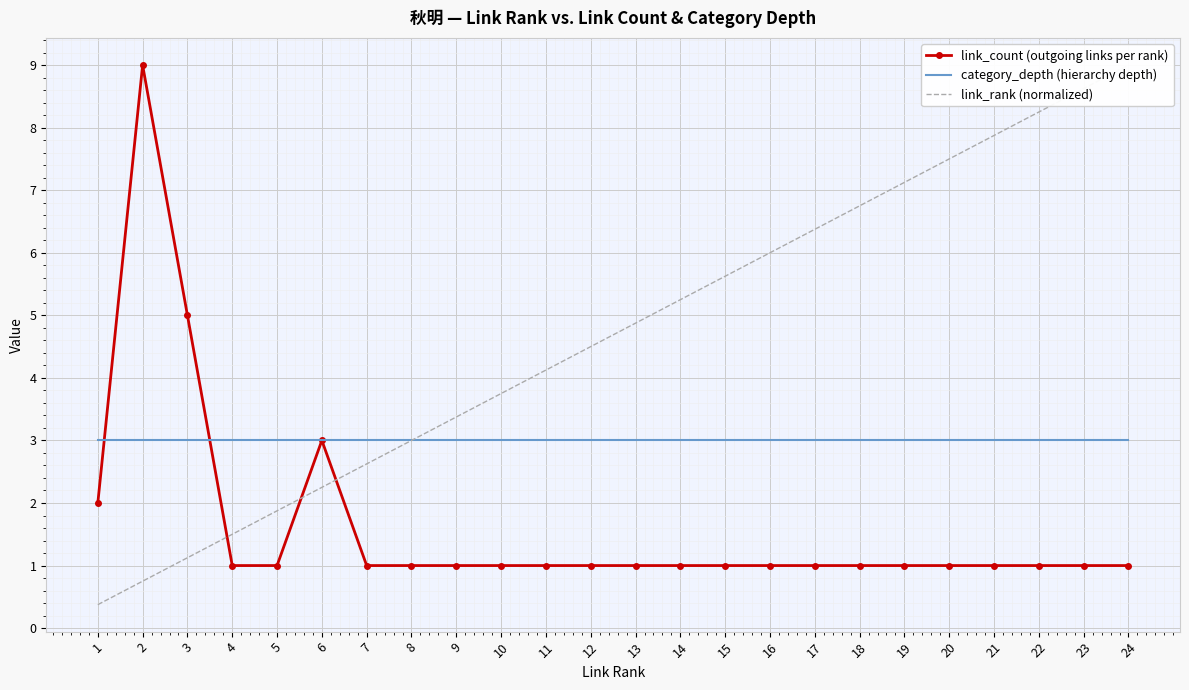

Is the value of link_count (outgoing links per rank) at 7 greater than the value of category_depth (hierarchy depth) at 23?

No